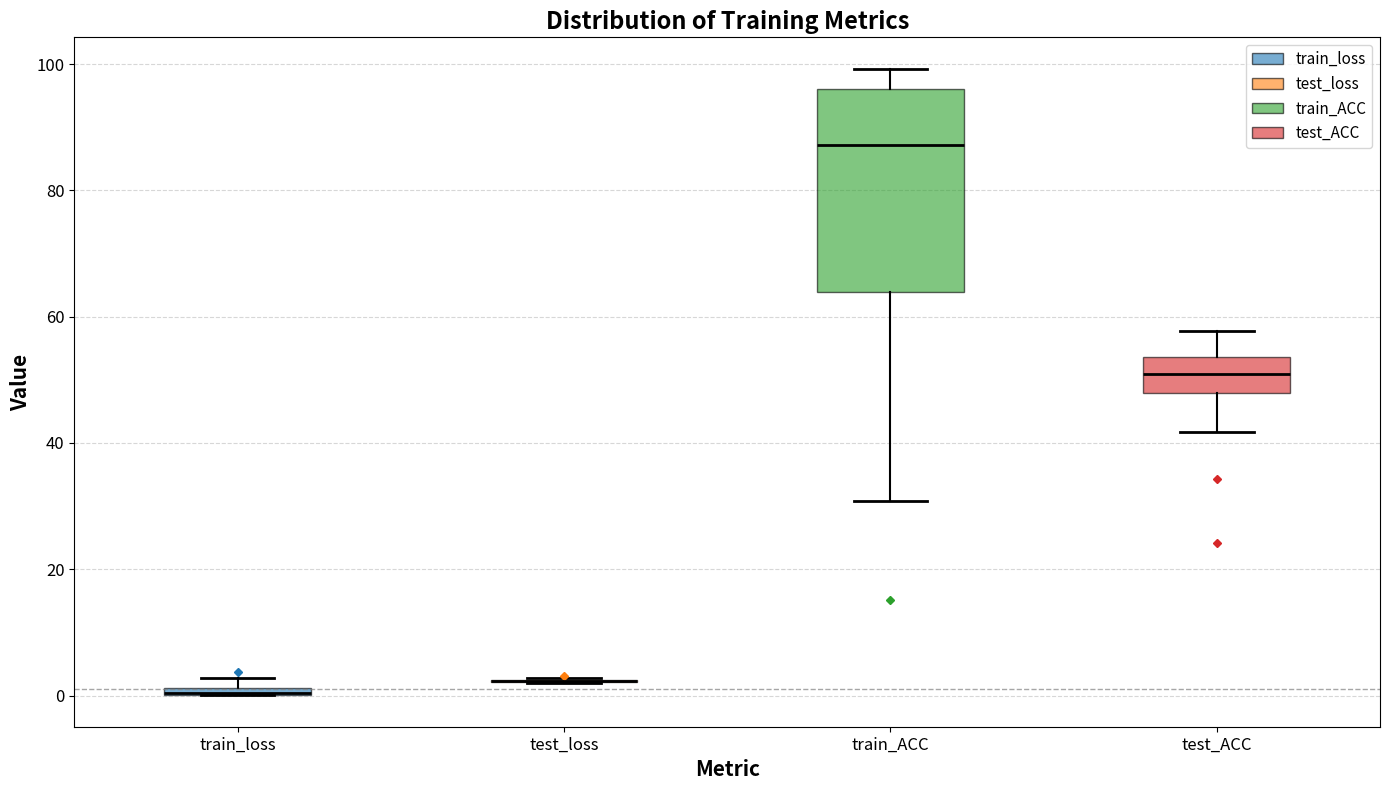

Comparing the boxes themselves (not the whiskers), which one is the tallest?

train_ACC